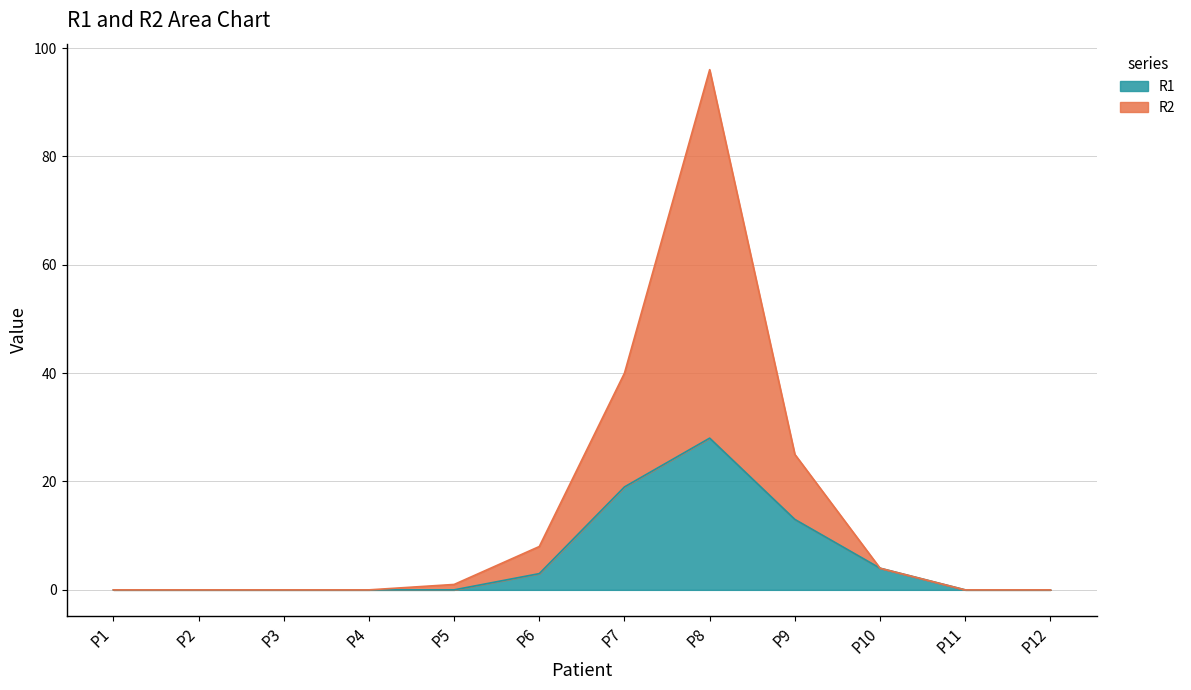

At which category does R1 reach its first local peak?

P8